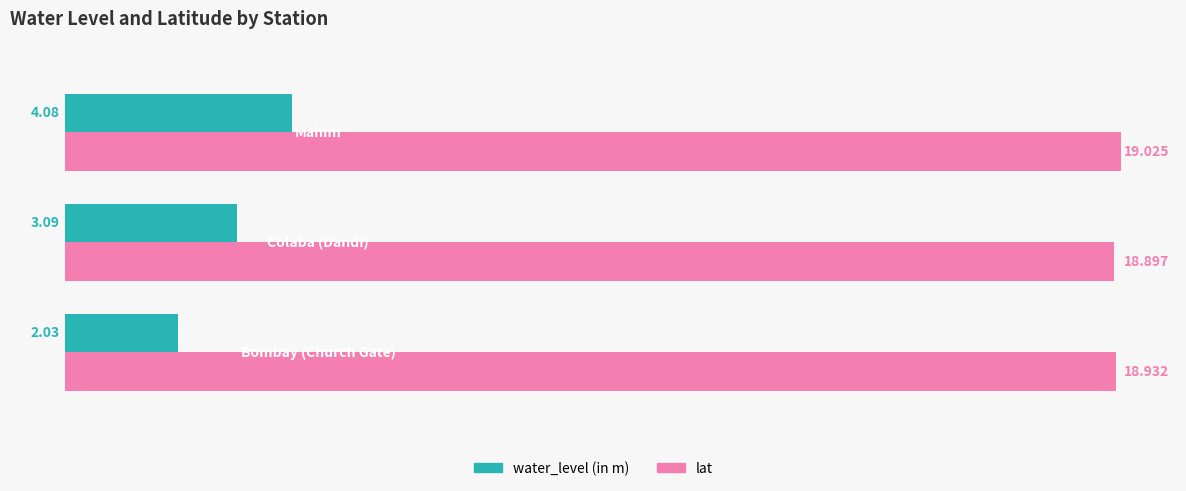

Rank the series at 1.0 from lowest to highest value.

water_level (in m), lat